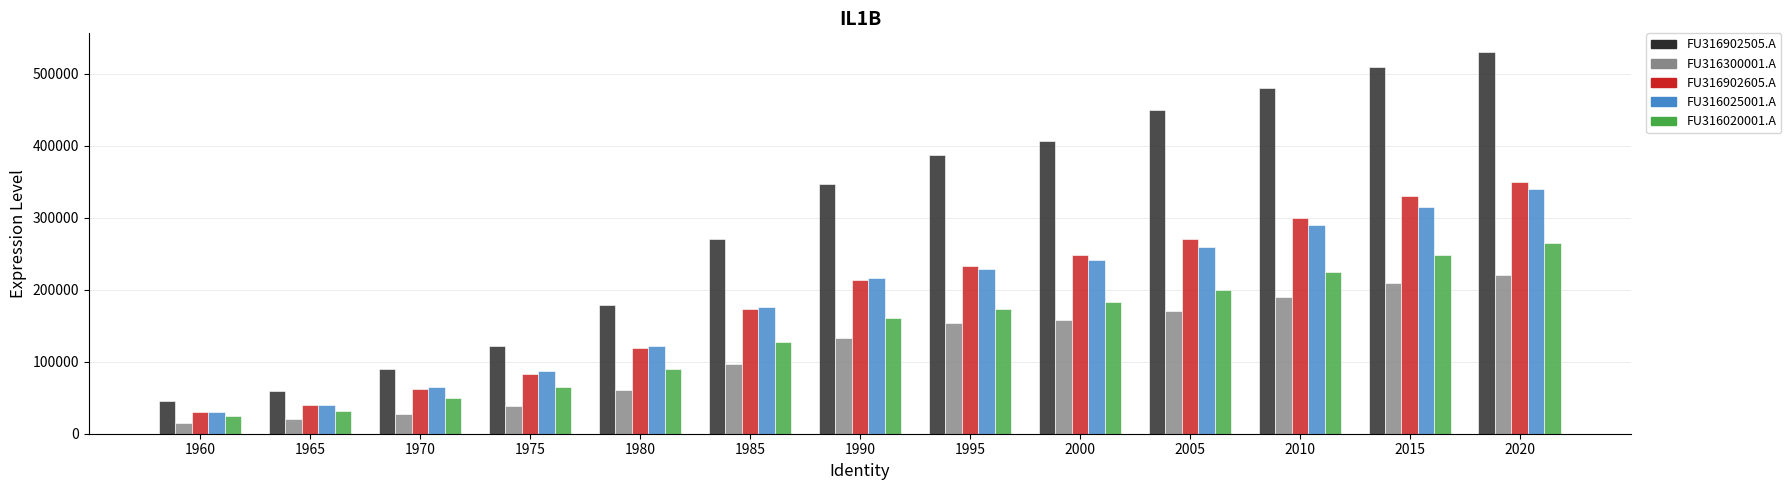

Reading left to right, transcribe all the data shown in this chart.

FU316902505.A: 1960=45007	1965=59322	1970=89511	1975=121336	1980=178916	1985=270784	1990=346955	1995=387136	2000=406969	2005=450000	2010=480000	2015=510000	2020=530000
FU316300001.A: 1960=15167	1965=20013	1970=27634	1975=38744	1980=60394	1985=96971	1990=133495	1995=153528	2000=158153	2005=170000	2010=190000	2015=210000	2020=220000
FU316902605.A: 1960=29840	1965=39309	1970=61877	1975=82592	1980=118522	1985=173813	1990=213461	1995=233608	2000=248816	2005=270000	2010=300000	2015=330000	2020=350000
FU316025001.A: 1960=30536	1965=40185	1970=64343	1975=87008	1980=122163	1985=175437	1990=215793	1995=228559	2000=241614	2005=260000	2010=290000	2015=315000	2020=340000
FU316020001.A: 1960=24045	1965=31500	1970=49647	1975=64417	1980=90120	1985=128151	1990=160396	1995=173700	2000=183516	2005=200000	2010=225000	2015=248000	2020=265000